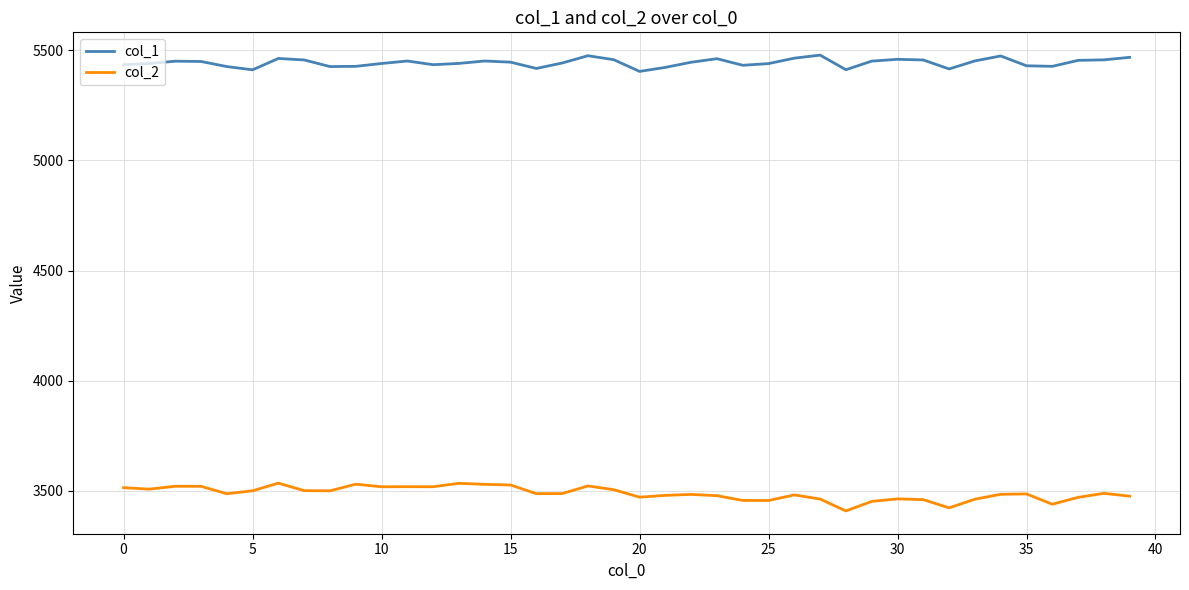

List the series in order of their peak value, highest first.

col_1, col_2